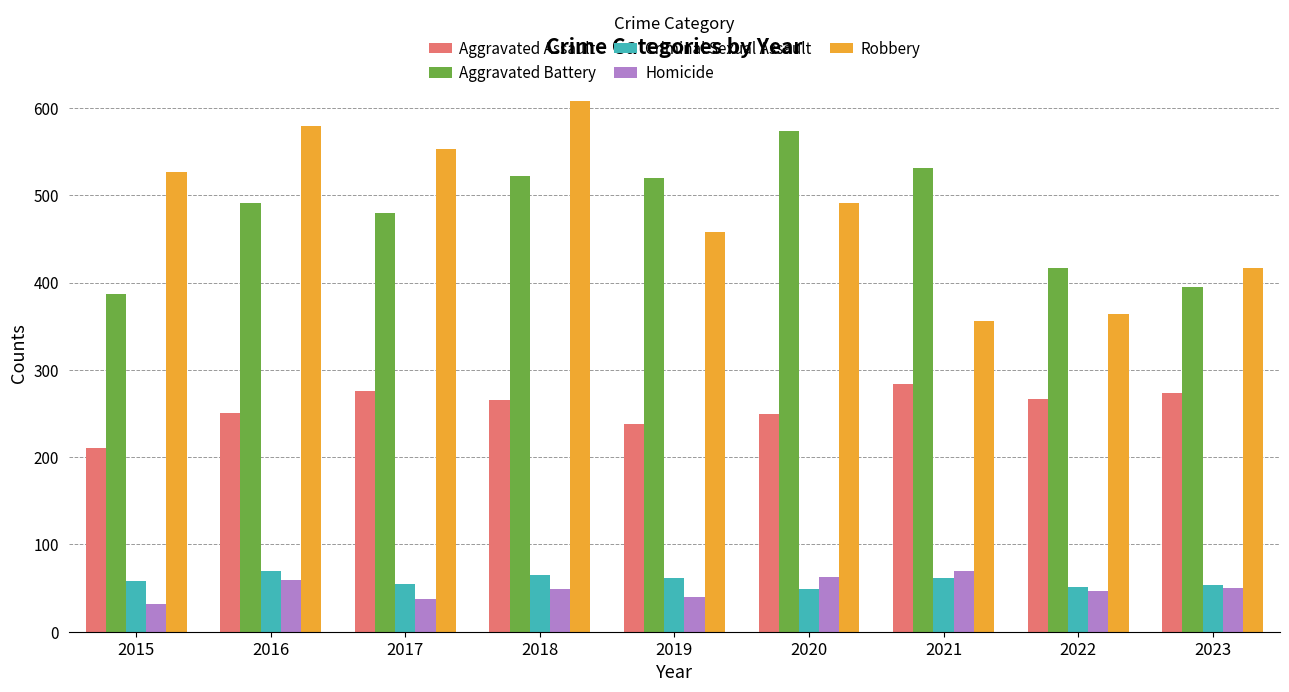

Are the bars grouped side by side (vs. stacked)?

Yes